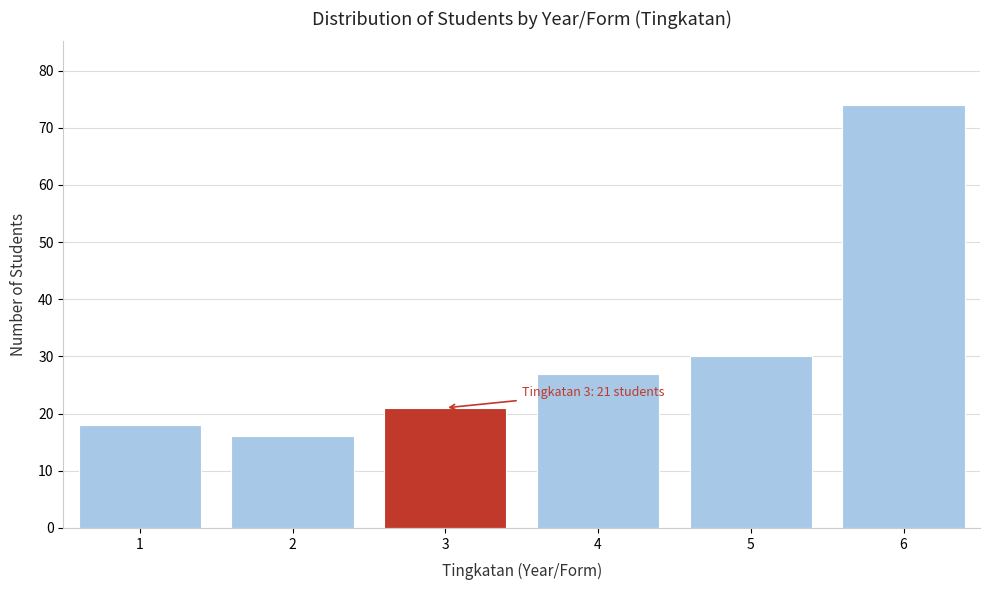

Reading left to right, transcribe all the data shown in this chart.

18	16	21	27	30	74